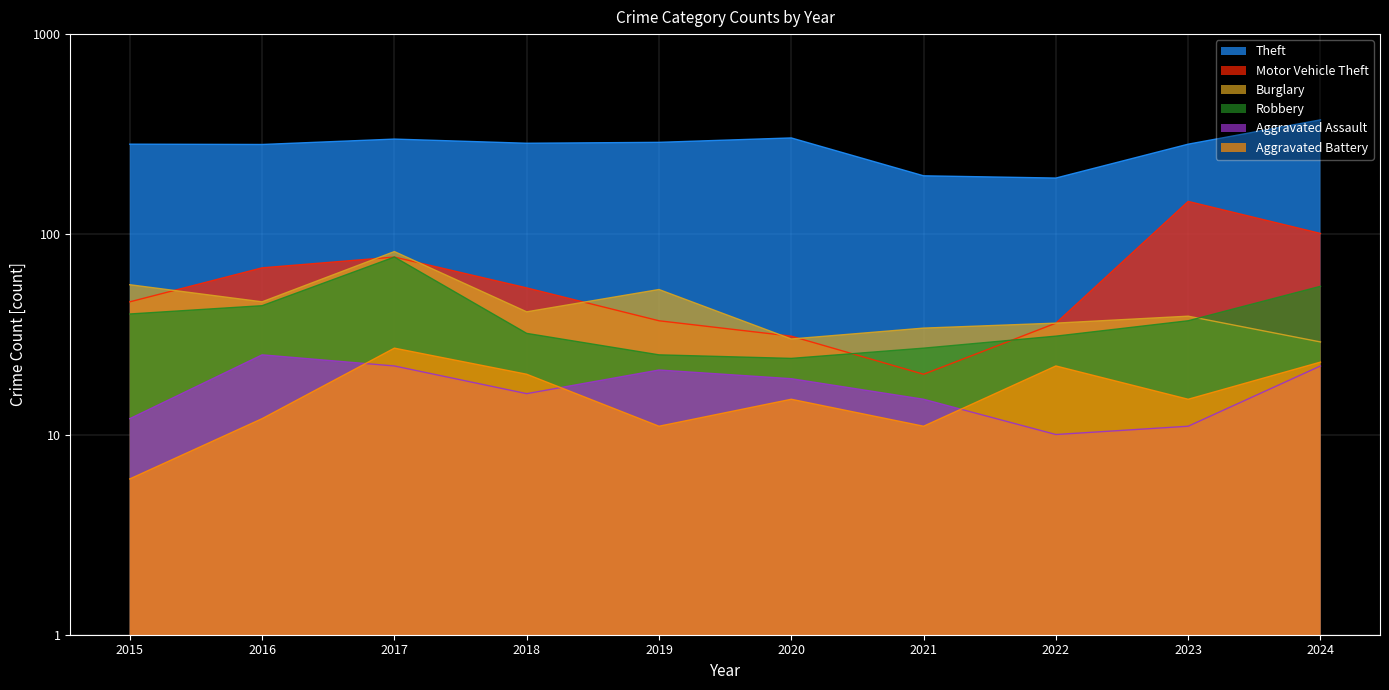

How many interior local valleys does the Robbery series have?

1